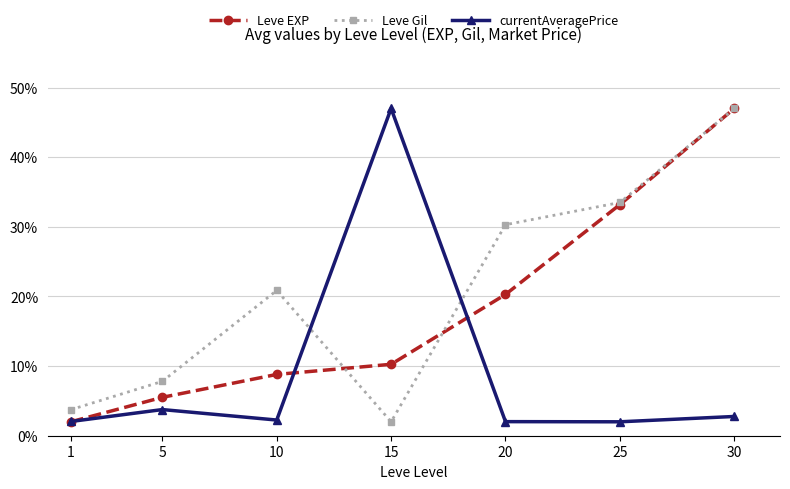

The currentAveragePrice series shows 2.3 at 10. True or false?

True